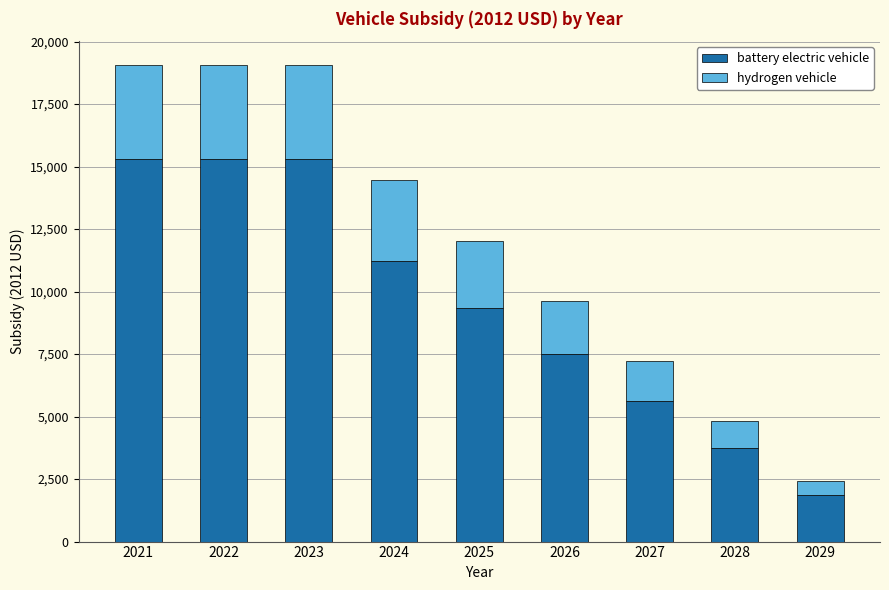

What is the difference between the maximum and minimum values in the battery electric vehicle series?

13437.7